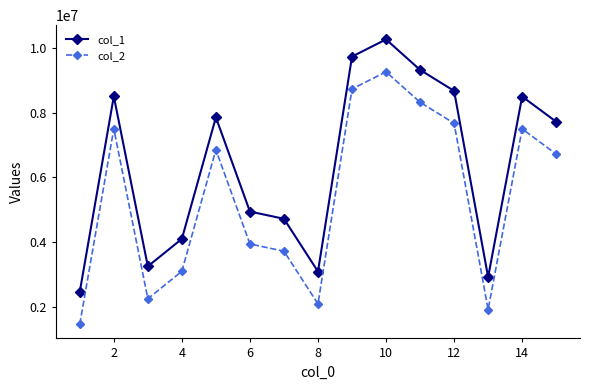

Does the chart have visible grid lines?

No